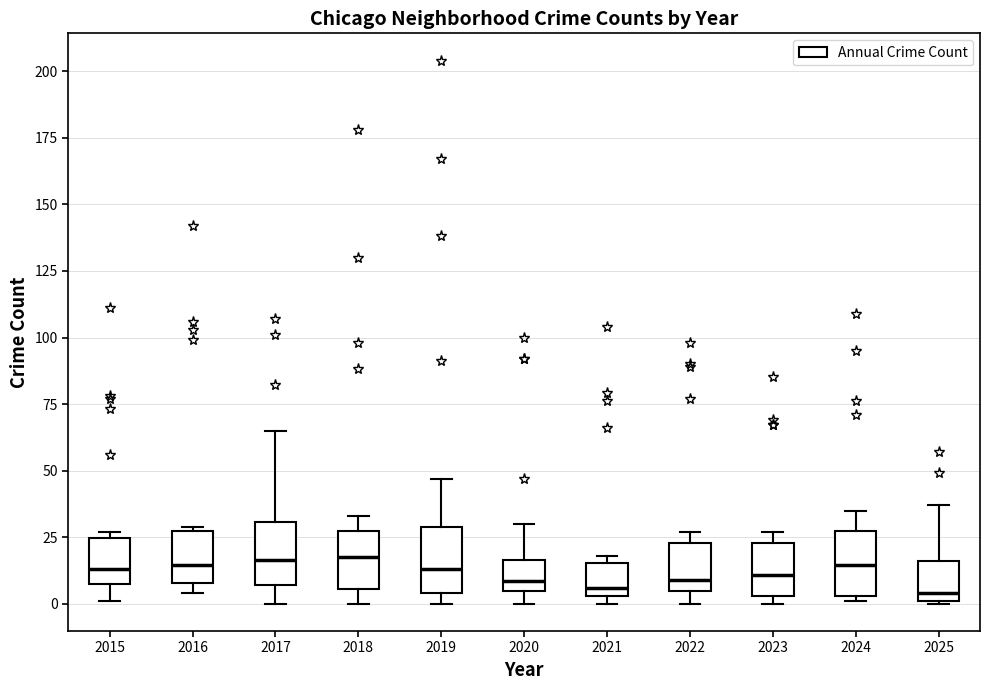

Reading left to right, read every box against the y-axis: the position of its median line, the range the box covers, and the ends of its whiskers. The values are not printed on the chart, so give them approximately, as read against the axis.

2015: median 15, box 10 to 25, whiskers 0 to 25 (just above the box's upper edge)
2016: median 15, box 10 to 25, whiskers 5 to 30
2017: median 15, box 5 to 30, whiskers 0 to 65
2018: median 20, box 5 to 25, whiskers 0 to 35
2019: median 15, box 5 to 30, whiskers 0 to 45
2020: median 10, box 5 to 15, whiskers 0 to 30
2021: median 5 (just above the box's lower edge), box 5 to 15, whiskers 0 to 20
2022: median 10, box 5 to 25, whiskers 0 to 25 (just above the box's upper edge)
2023: median 10, box 5 to 25, whiskers 0 to 25 (just above the box's upper edge)
2024: median 15, box 5 to 25, whiskers 0 to 35
2025: median 5, box 0 to 15, whiskers 0 to 35